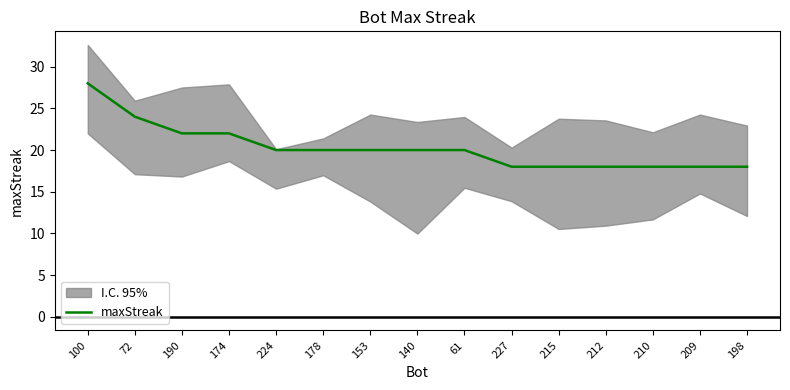

What is the label of the 7th point from the left?

153